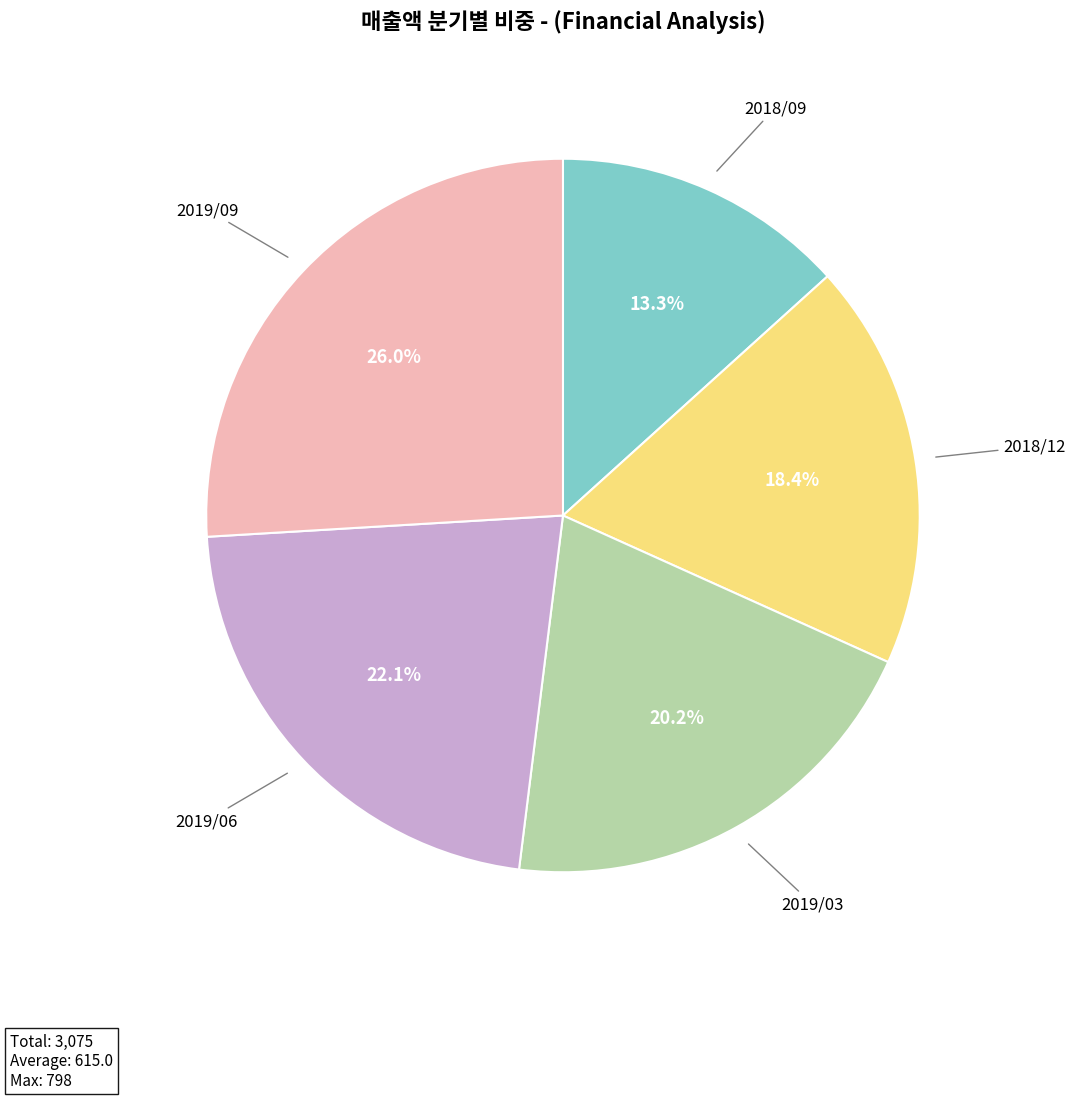

True or false: 2019/06 accounts for 22% of the total.

True